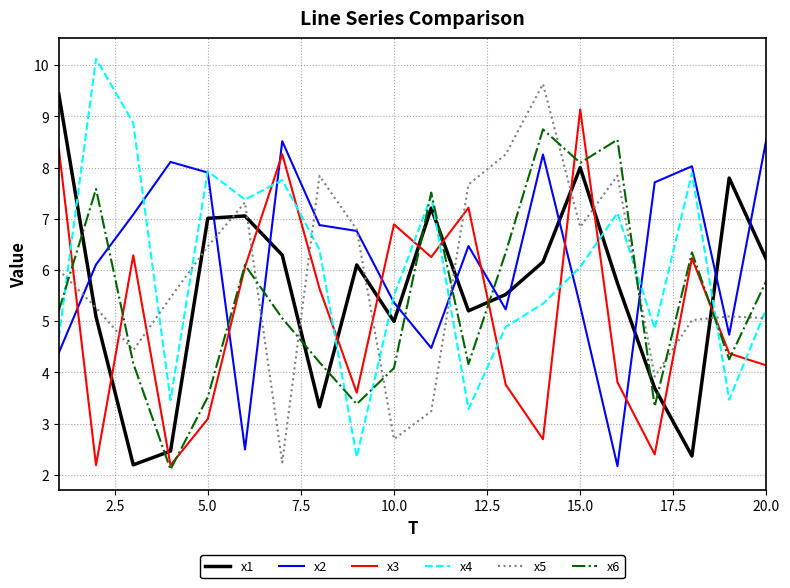

What is the smallest value displayed?

2.1